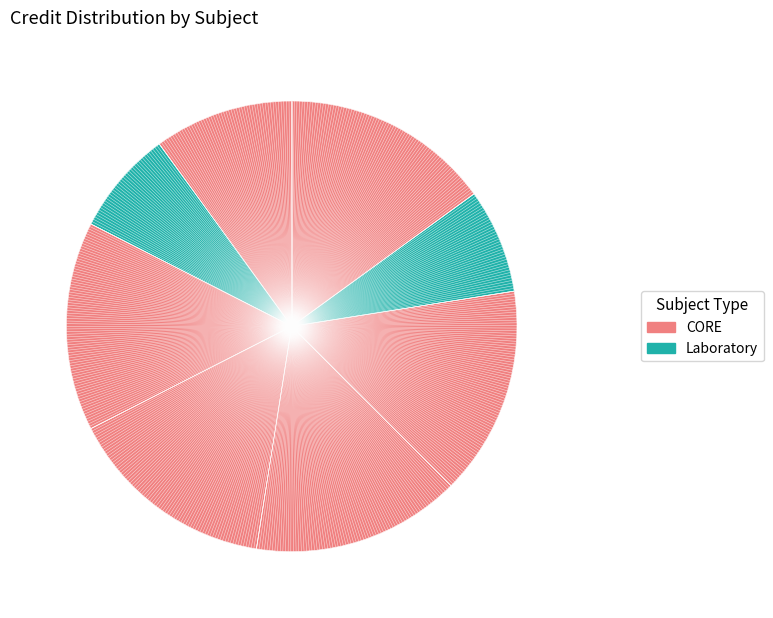

Approximately how many times larger is the value at EE304 compared to EE321?

1.3